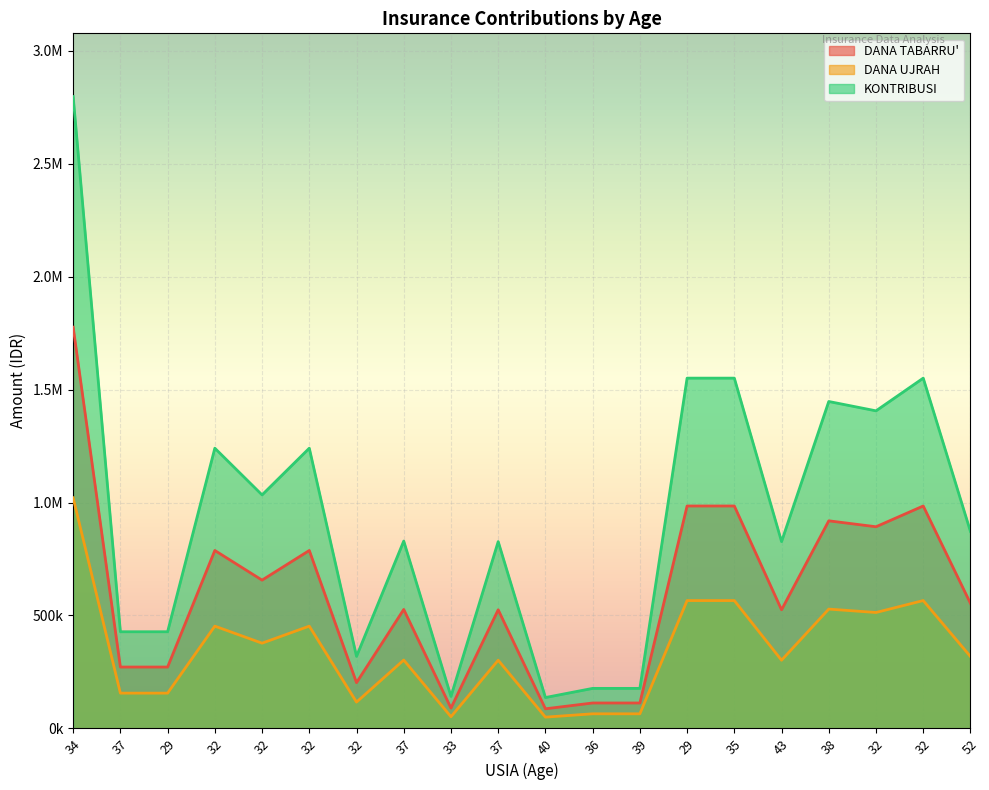

What value does the DANA UJRAH series have at 37?

156220.0